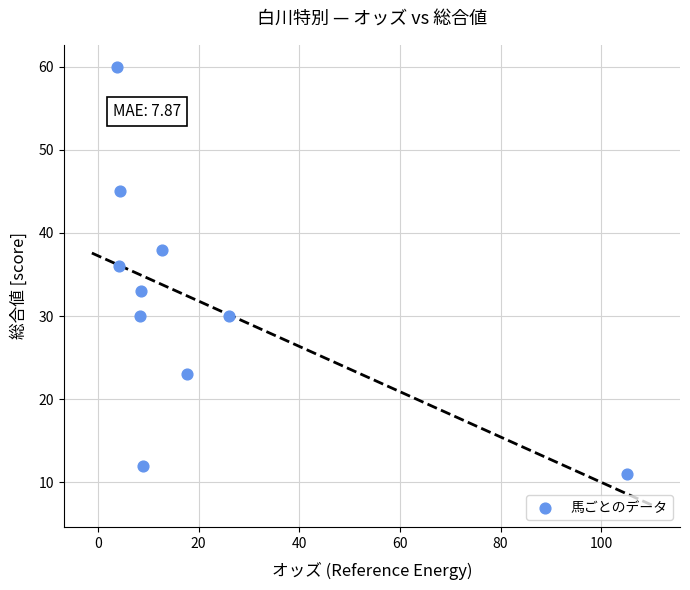

What Y value in the scatter plot is closest to 35?

36